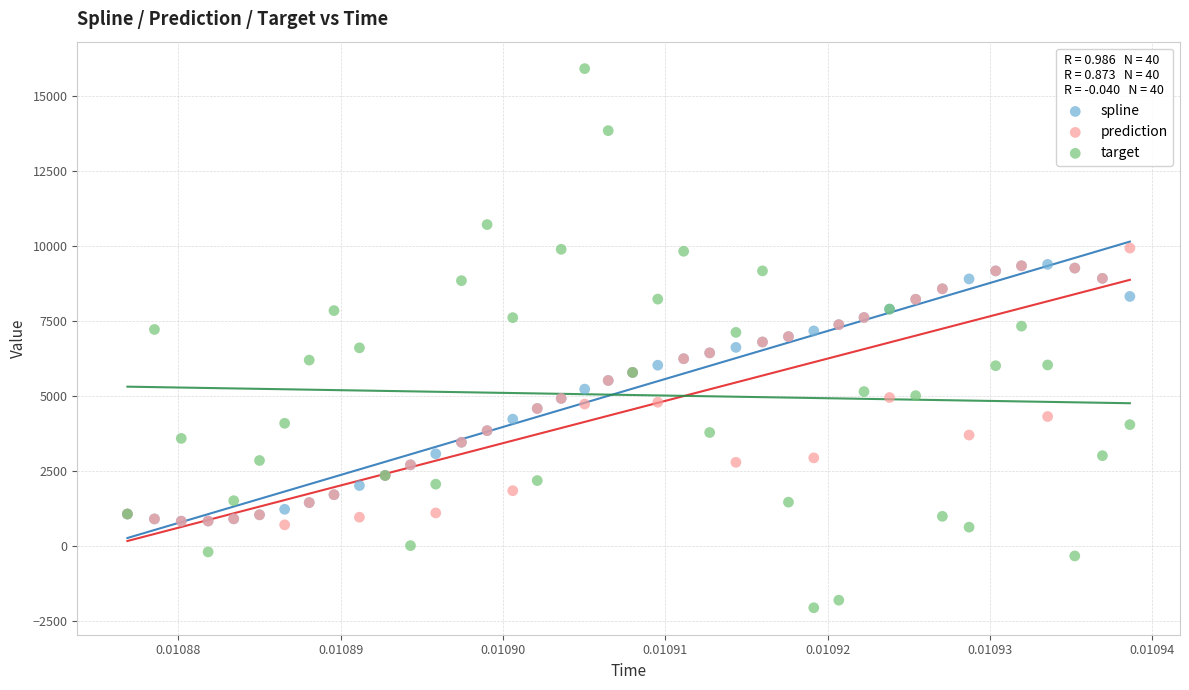

What are all the series names shown in the legend?

spline, prediction, target